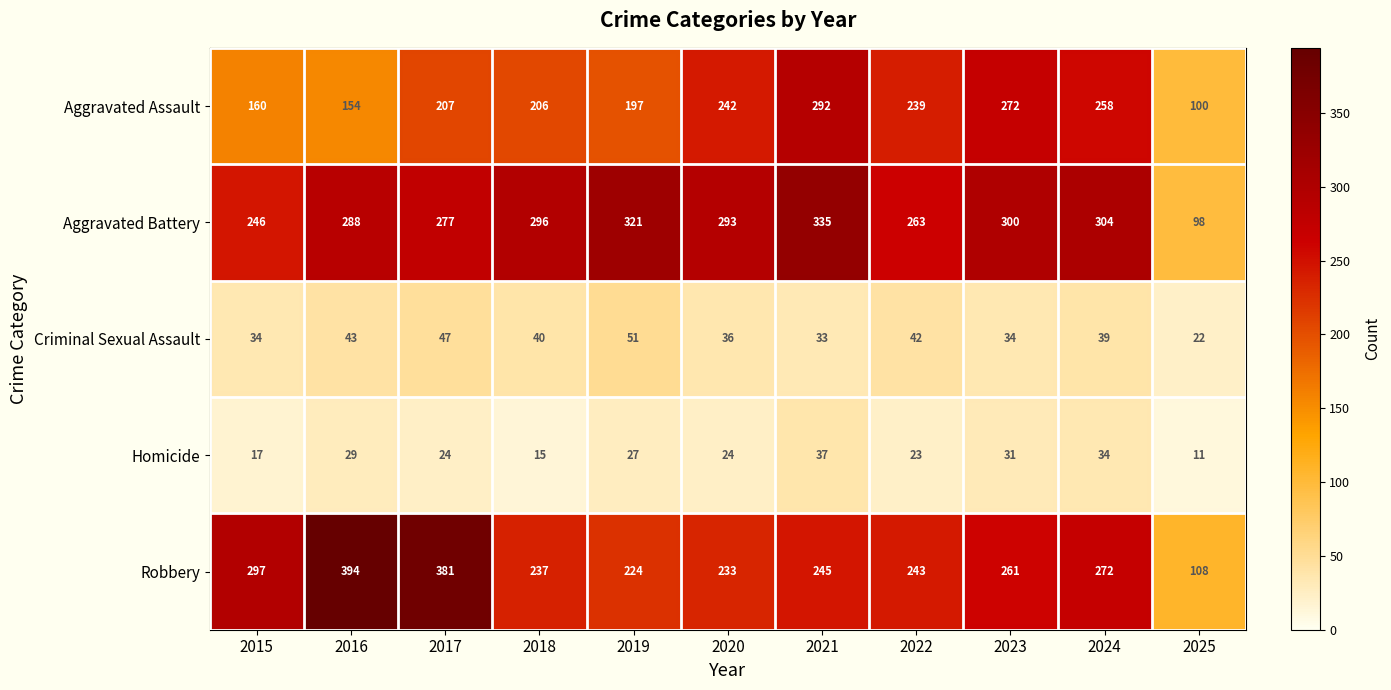

List the labels in order of Aggravated Assault value, smallest first.

2025, 2016, 2015, 2019, 2018, 2017, 2022, 2020, 2024, 2023, 2021